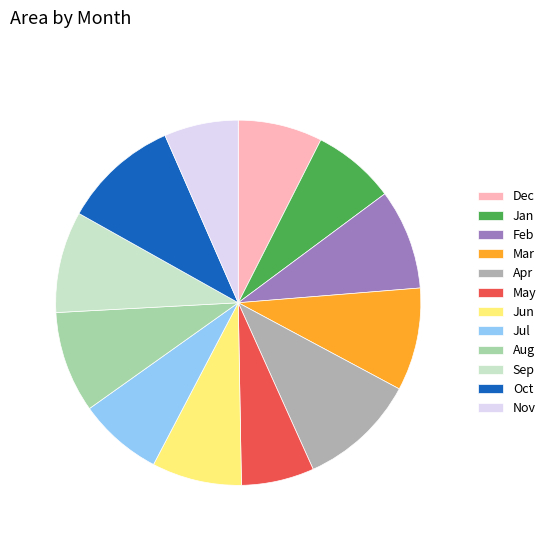

Count the number of slices in the pie.

12